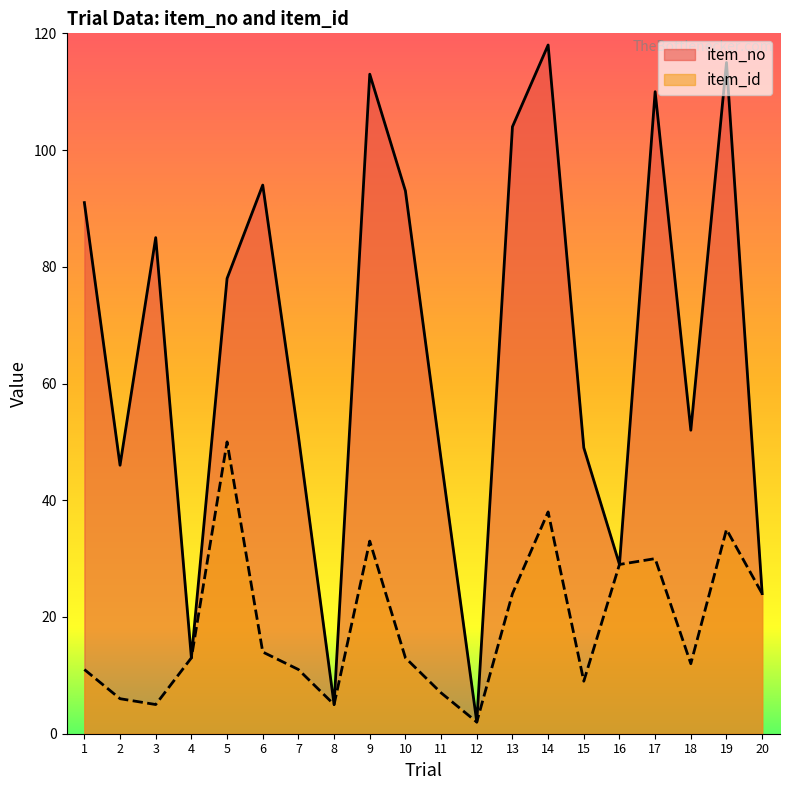

What is the difference between the maximum and minimum values in the item_no series?

116